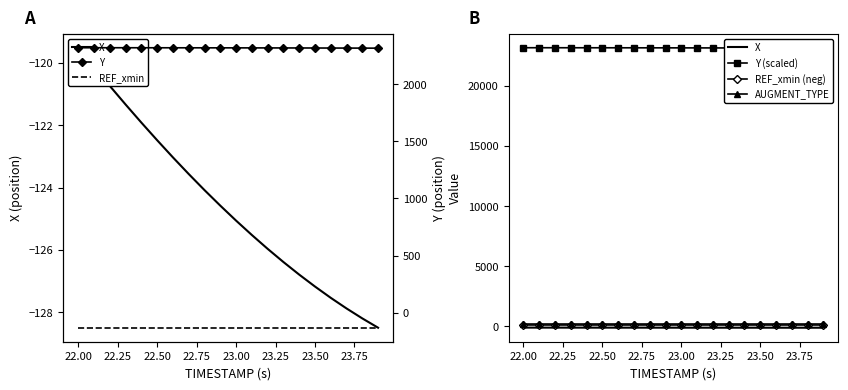

At how many categories does at least one series exceed 19425?

20